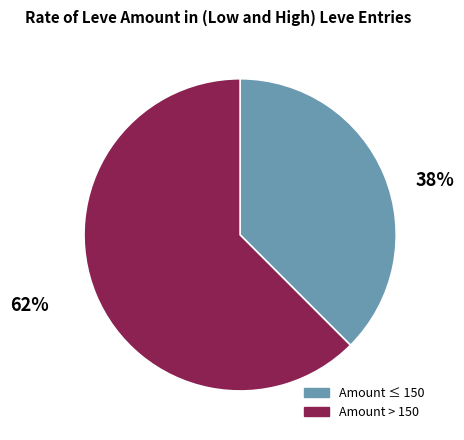

To the nearest percent, what is the average slice percentage?

50%